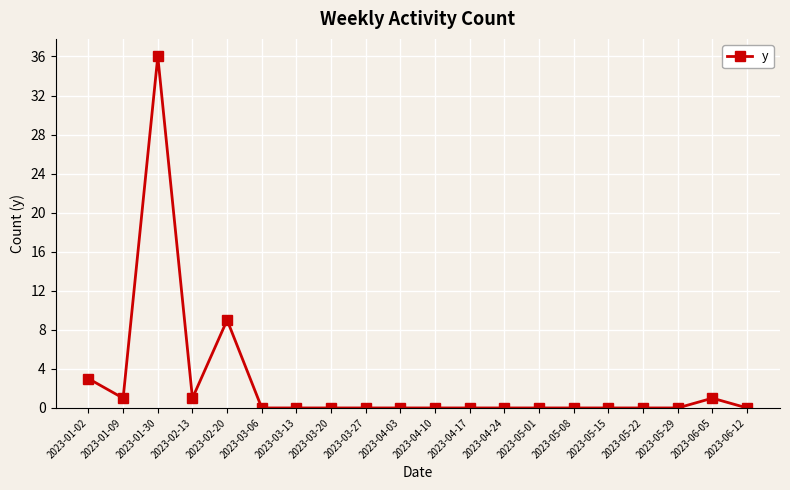

What is the average value?

3